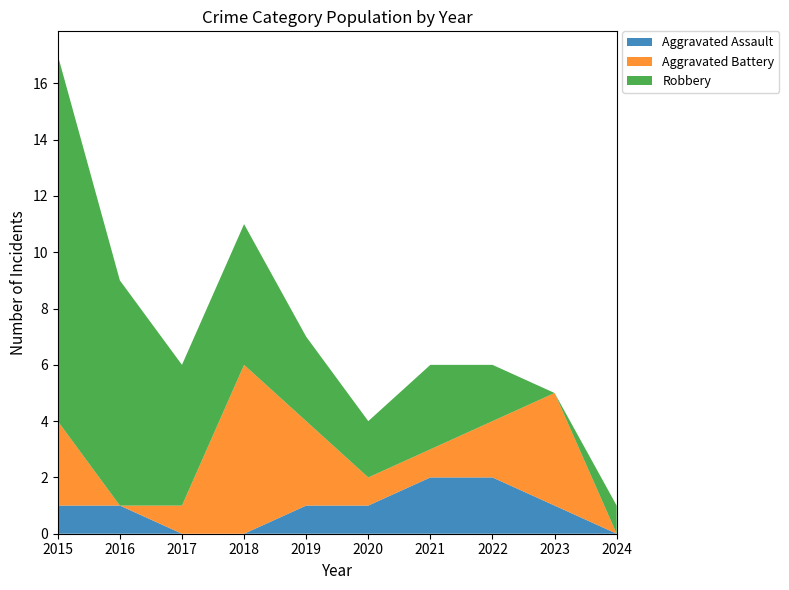

Reading left to right, what are all the values shown in this chart?

Aggravated Assault: 2015=1	2016=1	2017=0	2018=0	2019=1	2020=1	2021=2	2022=2	2023=1	2024=0
Aggravated Battery: 2015=3	2016=0	2017=1	2018=6	2019=3	2020=1	2021=1	2022=2	2023=4	2024=0
Robbery: 2015=13	2016=8	2017=5	2018=5	2019=3	2020=2	2021=3	2022=2	2023=0	2024=1